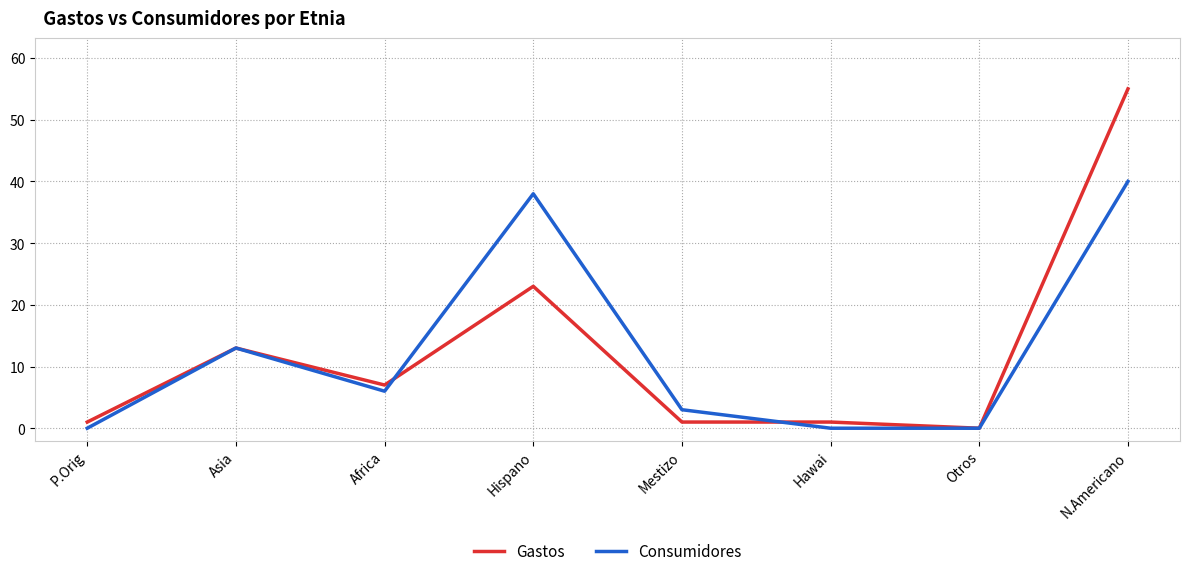

What is the total value across all series at Asia?

26